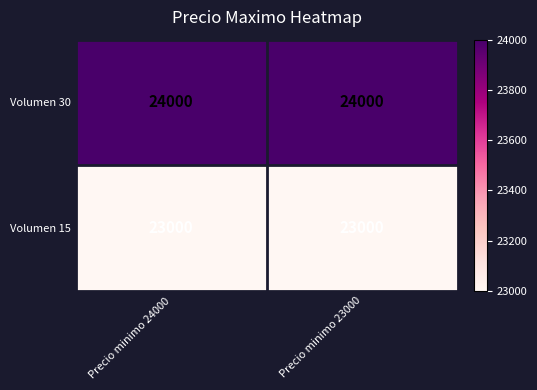

What is the difference between the highest and lowest values at Precio minimo 23000?

1000